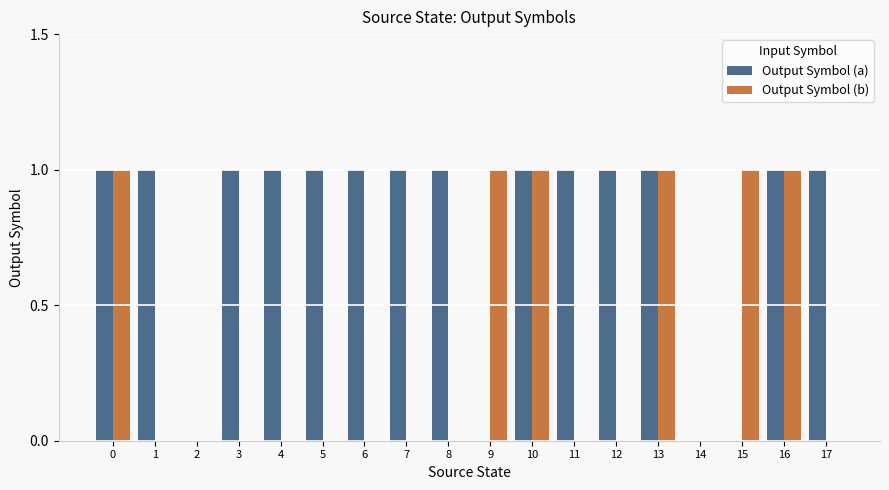

Is the value of Output Symbol (a) at 11 greater than the value of Output Symbol (b) at 17?

Yes